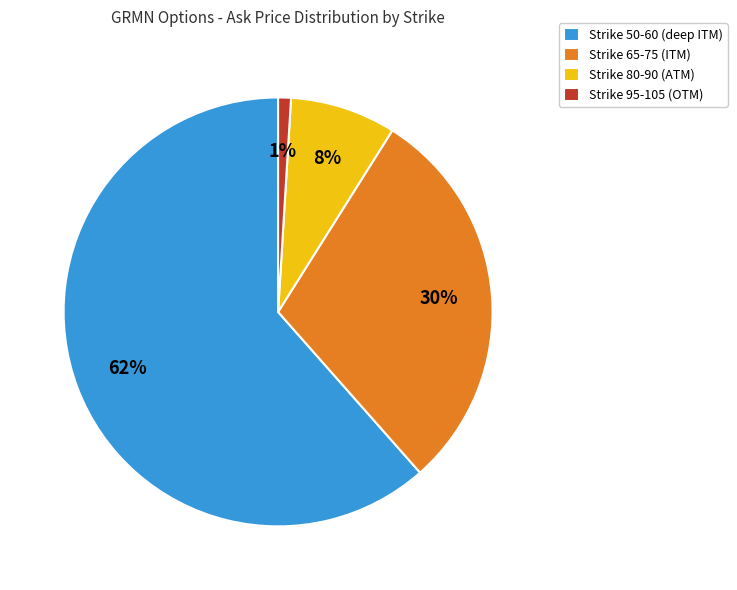

What is the ratio of the value at Strike 65-75 (ITM) to the value at Strike 50-60 (deep ITM)?

0.5